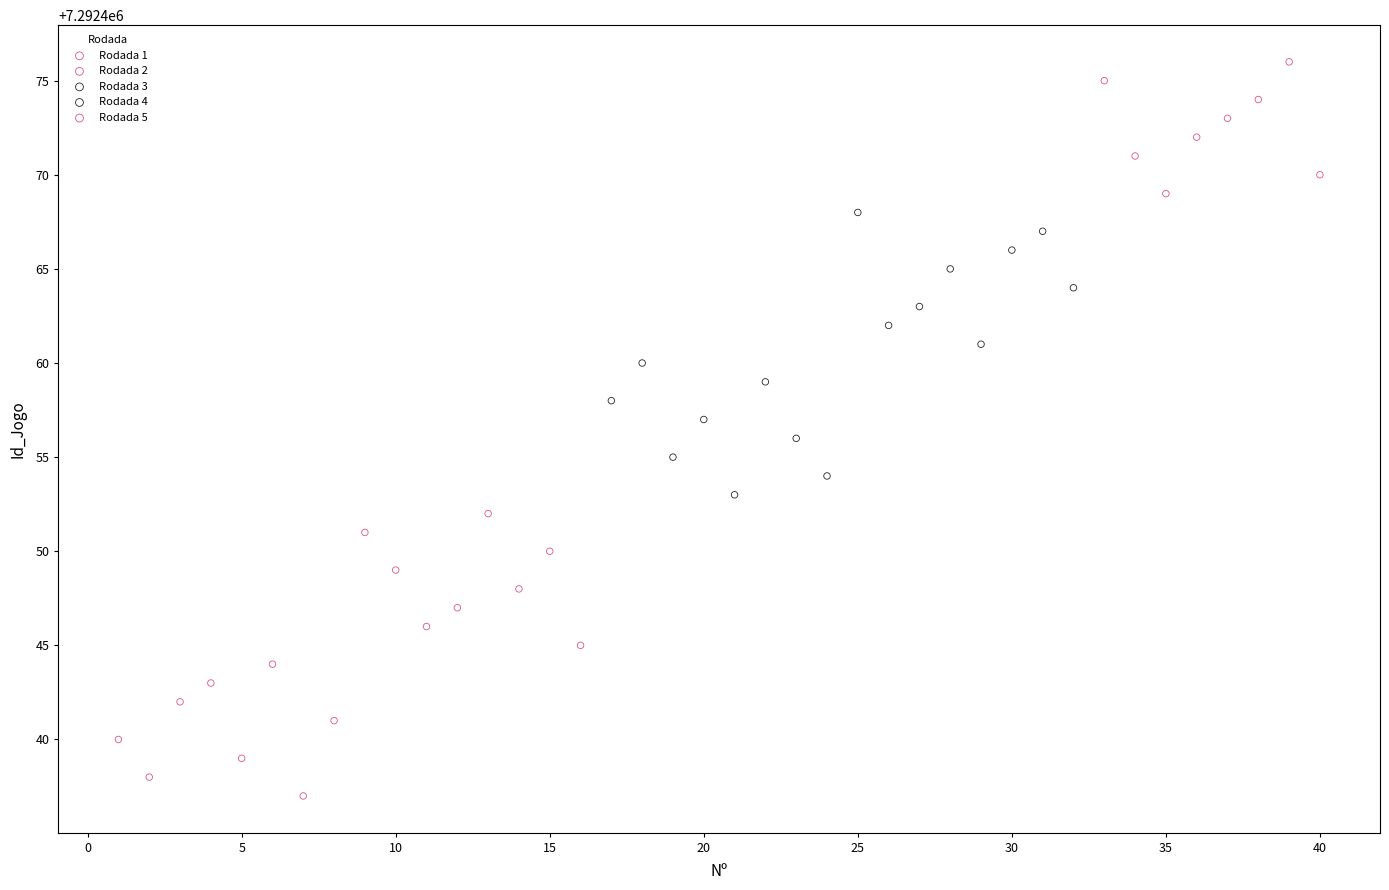

Which series reaches the minimum Y coordinate?

Rodada 1